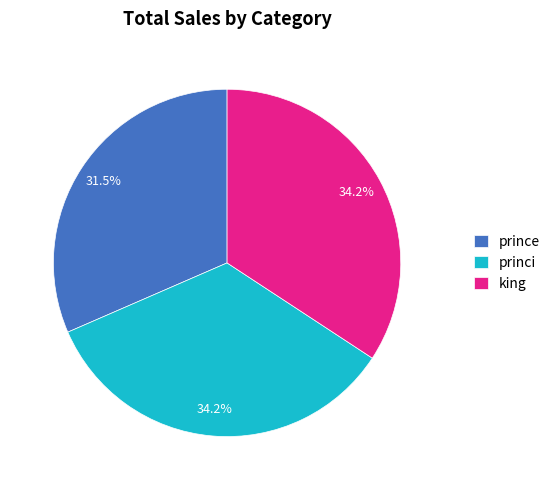

Which slice is the smallest?

prince